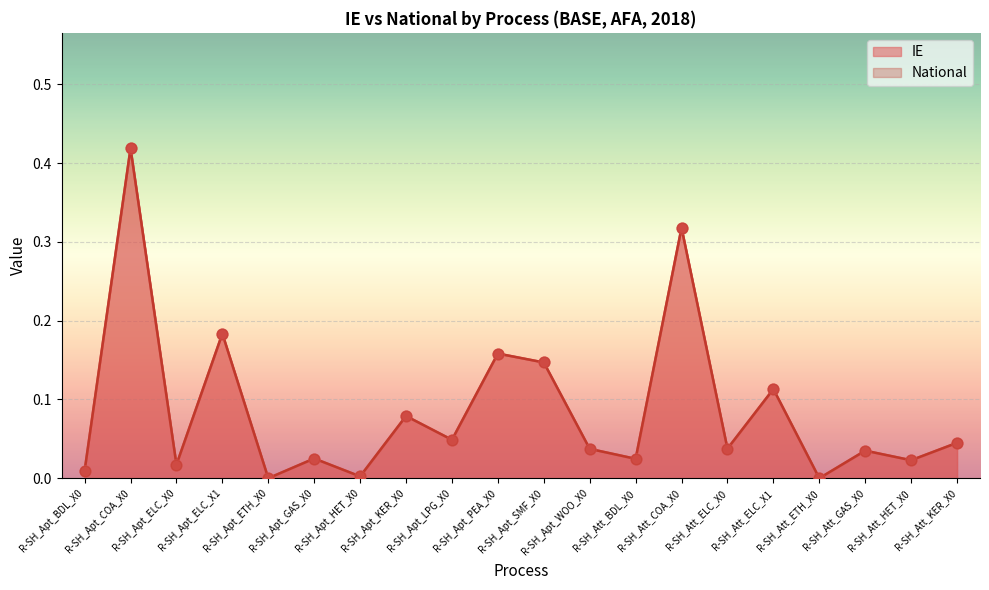

At how many categories does at least one series exceed 0?

19